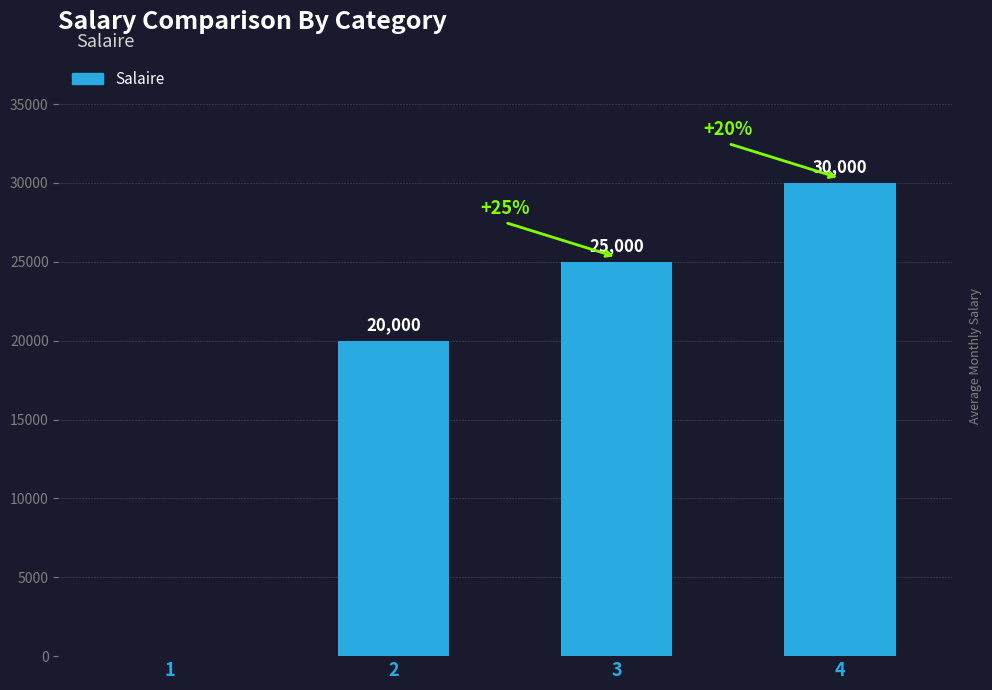

Reading right to left, what are all the values shown in this chart?

30000	25000	20000	0